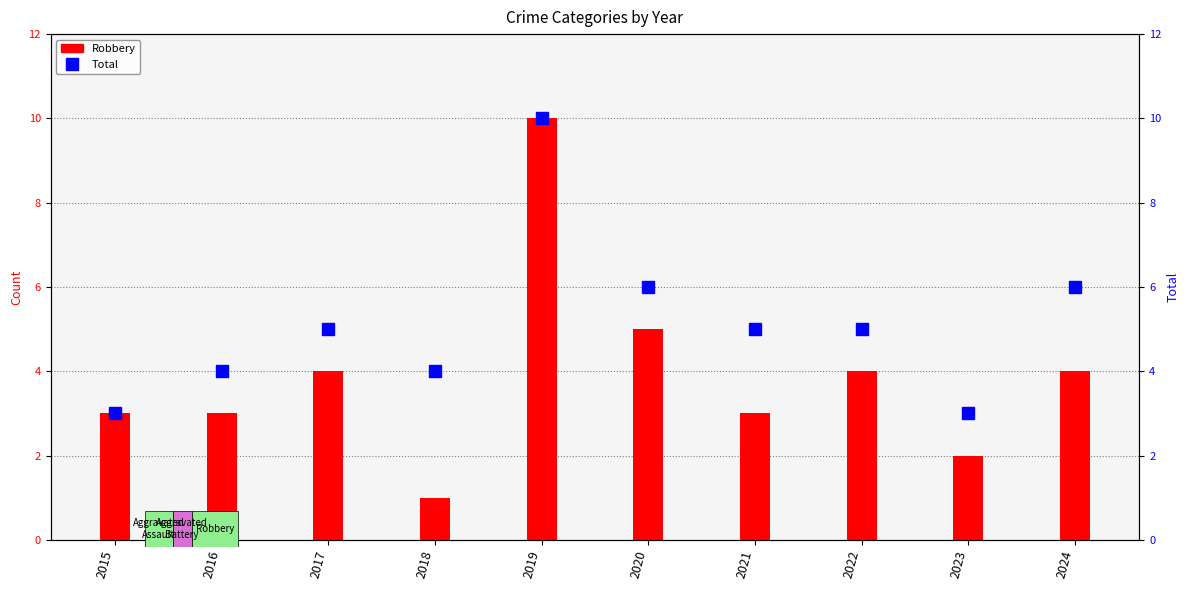

What is the greatest value displayed?

10